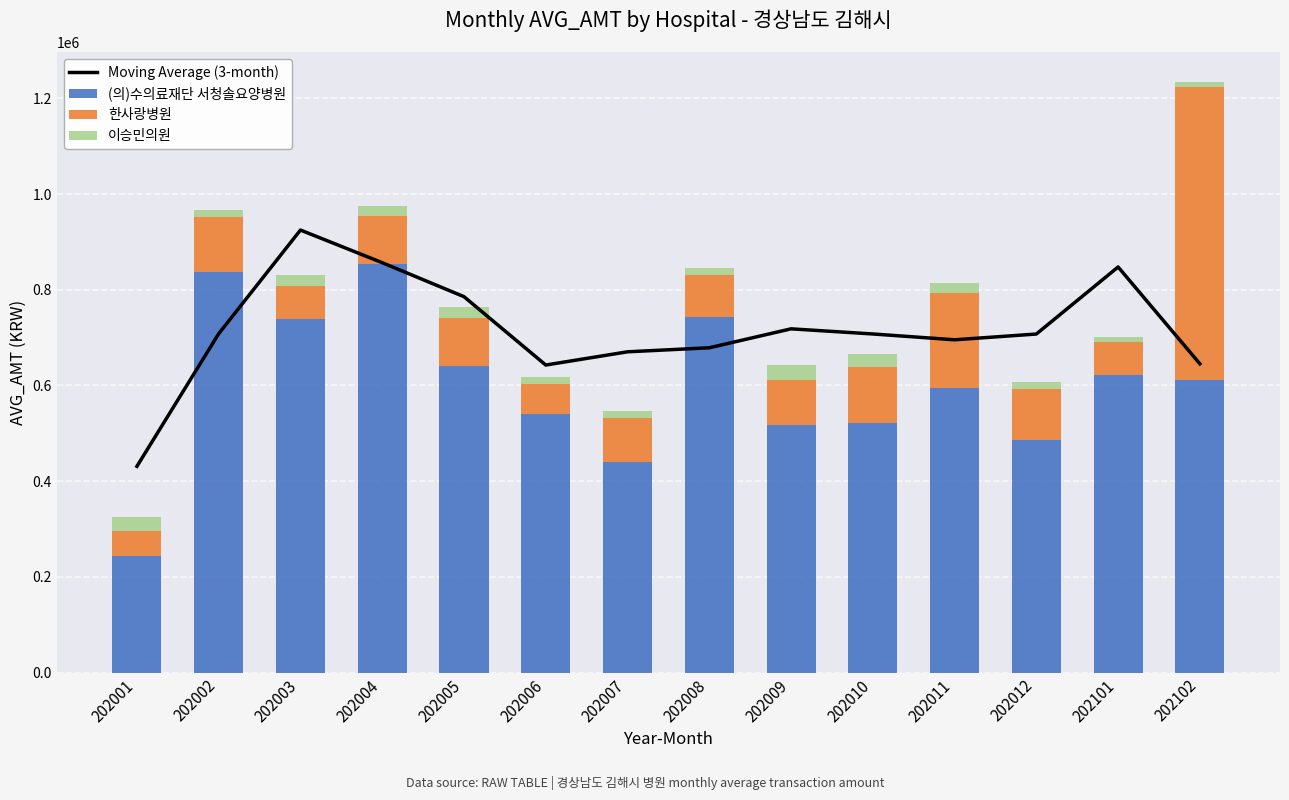

Reading left to right, what are all the values shown in this chart?

Moving Average (3-month): 430983.0	708097.7	924723.7	856529.0	785512.3	642659.0	670311.3	678711.7	718294.3	707570.3	695408.7	707454.3	847551.7	645215.0
(의)수의료재단 서청솔요양병원: 243054.0	837337.0	738518.0	853457.0	640874.0	541221.0	439193.0	743877.0	518115.0	521782.0	595654.0	485697.0	622550.0	611442.0
한사랑병원: 53562.0	114836.0	69405.0	100180.0	100877.0	61180.0	92042.0	87536.0	93789.0	116815.0	198224.0	106016.0	67739.0	611442.0
이승민의원: 28706.0	15454.0	23421.0	21563.0	21292.0	15893.0	15405.0	14587.0	31591.0	26791.0	19950.0	15297.0	11236.0	11236.0